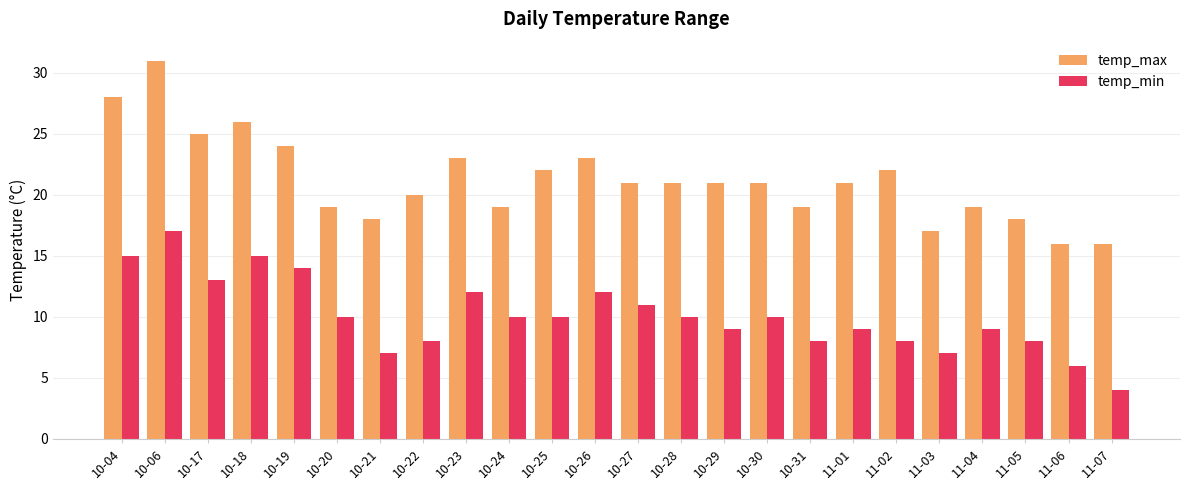

Are the bars horizontal?

No